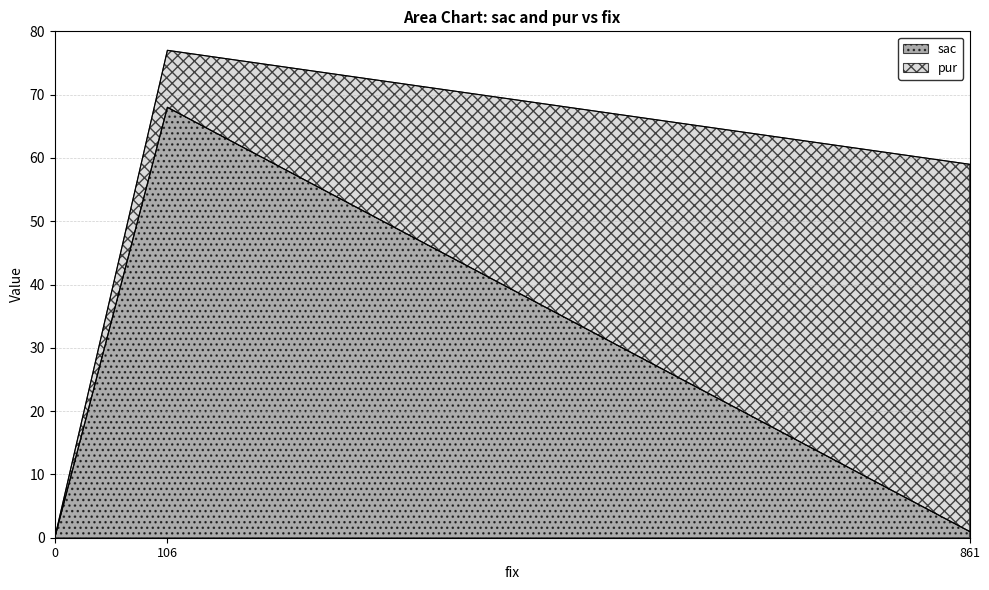

At which label is the value closest to 34?

861